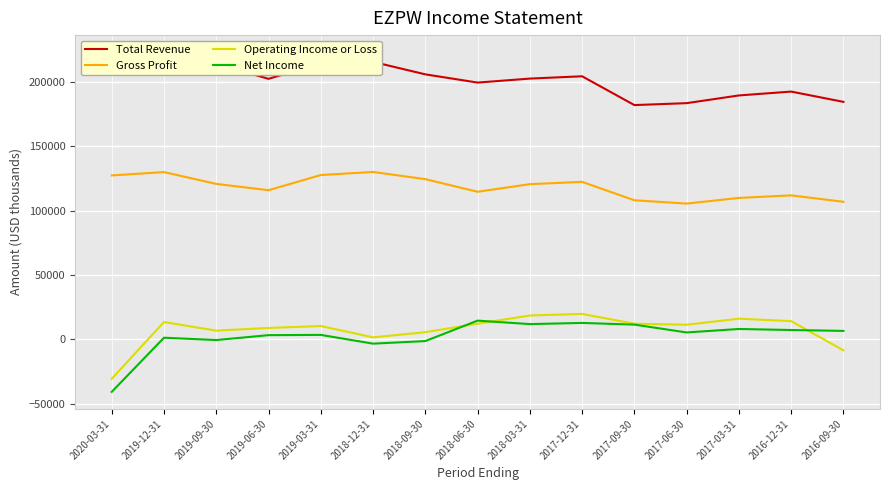

At how many categories does at least one series exceed 72520?

15